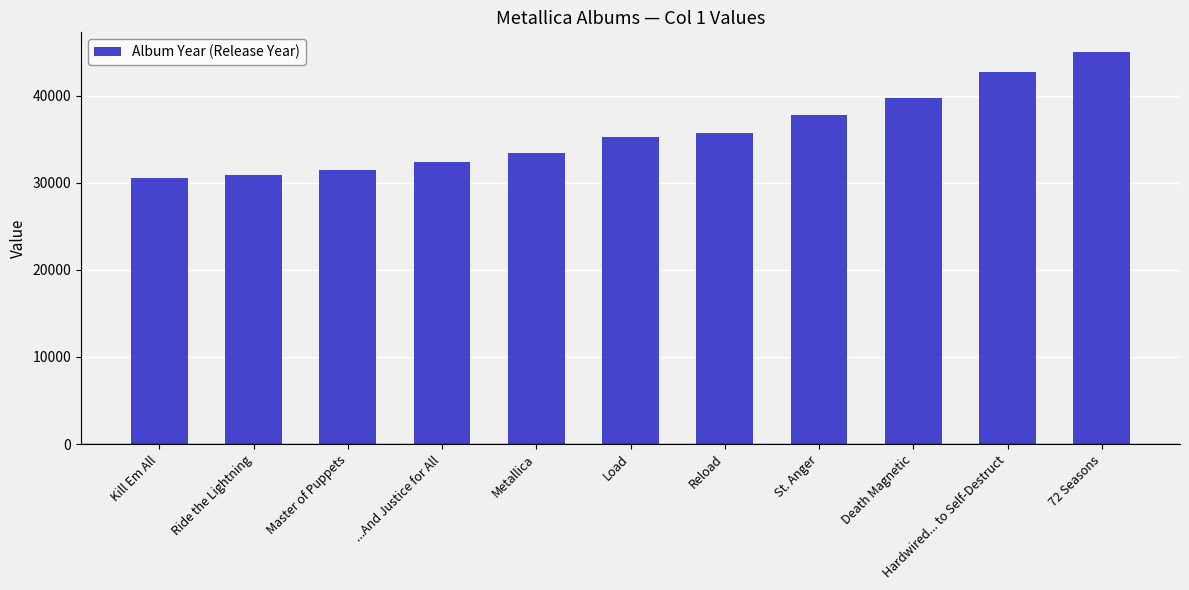

Are the bars horizontal?

No